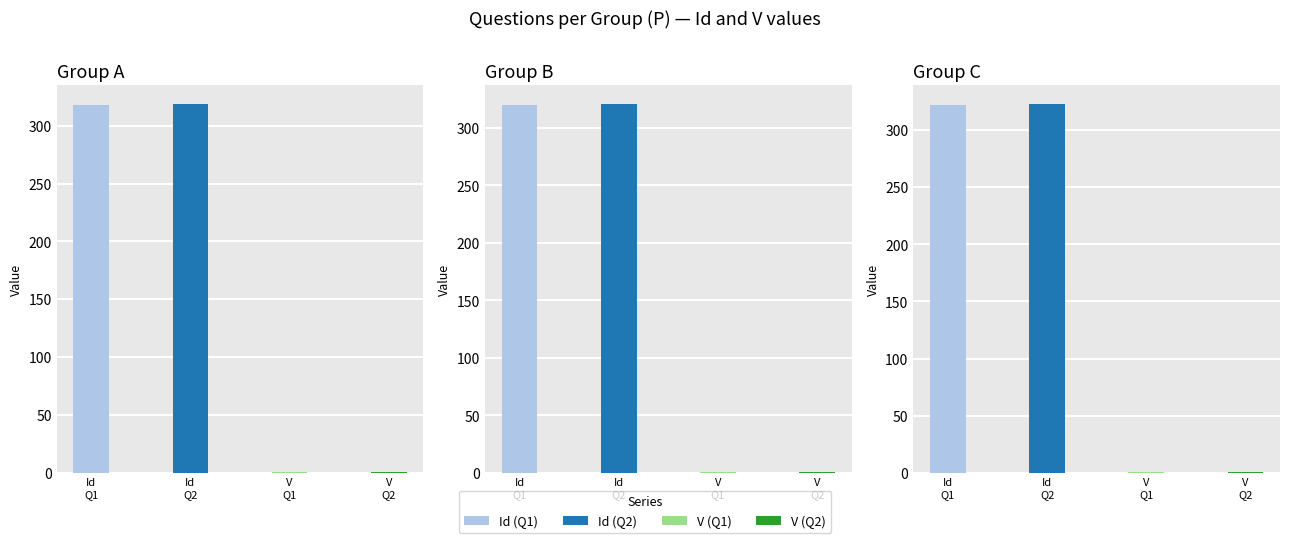

What is the sum of all V values?

6